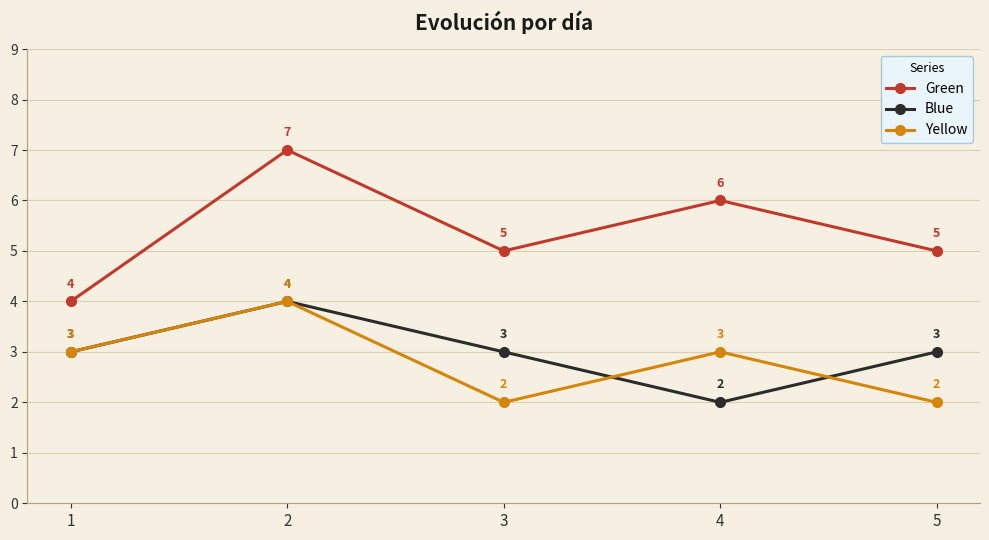

Which series has the largest total across all categories?

Green